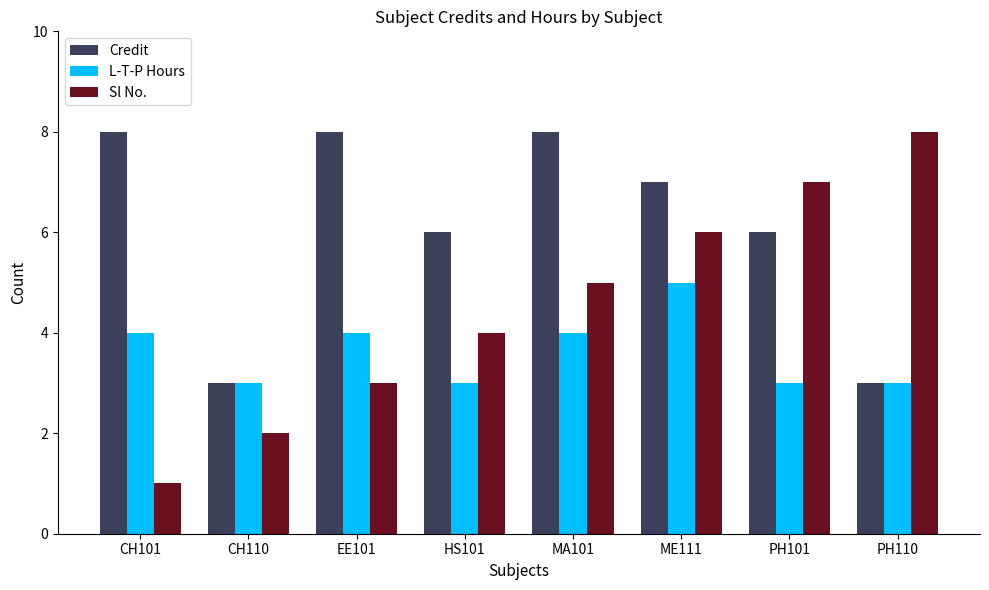

What is the spread (max minus min) of values at MA101?

4